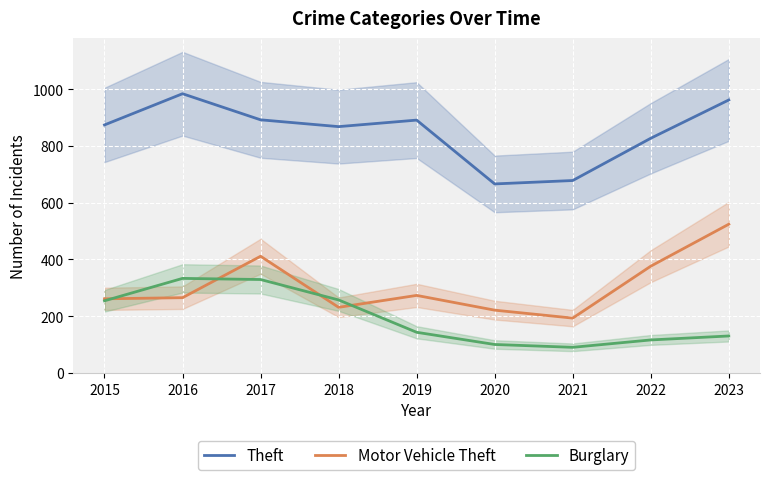

Which series changed the most between 2017 and 2023?

Burglary